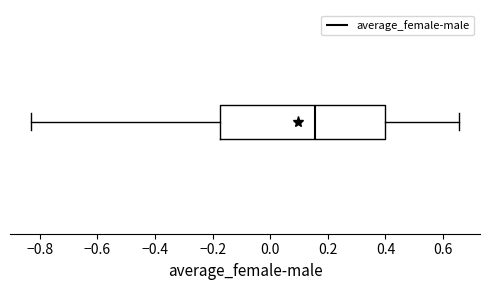

Where does the median line of the box sit on the x-axis? The values are not printed on the chart, so give them approximately, as read against the axis.

0.16